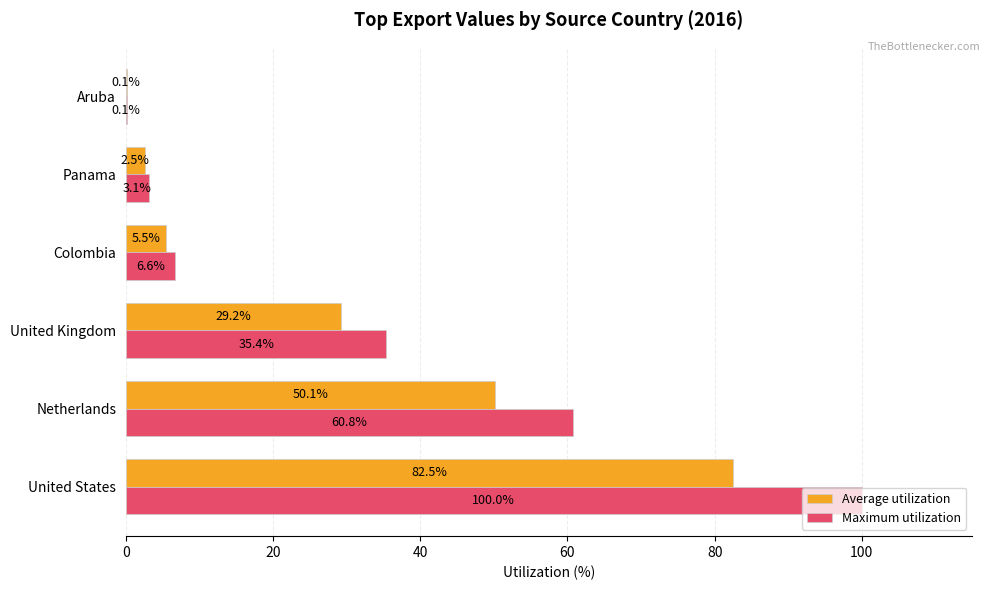

Where is Maximum utilization nearest to the value 50?

Netherlands